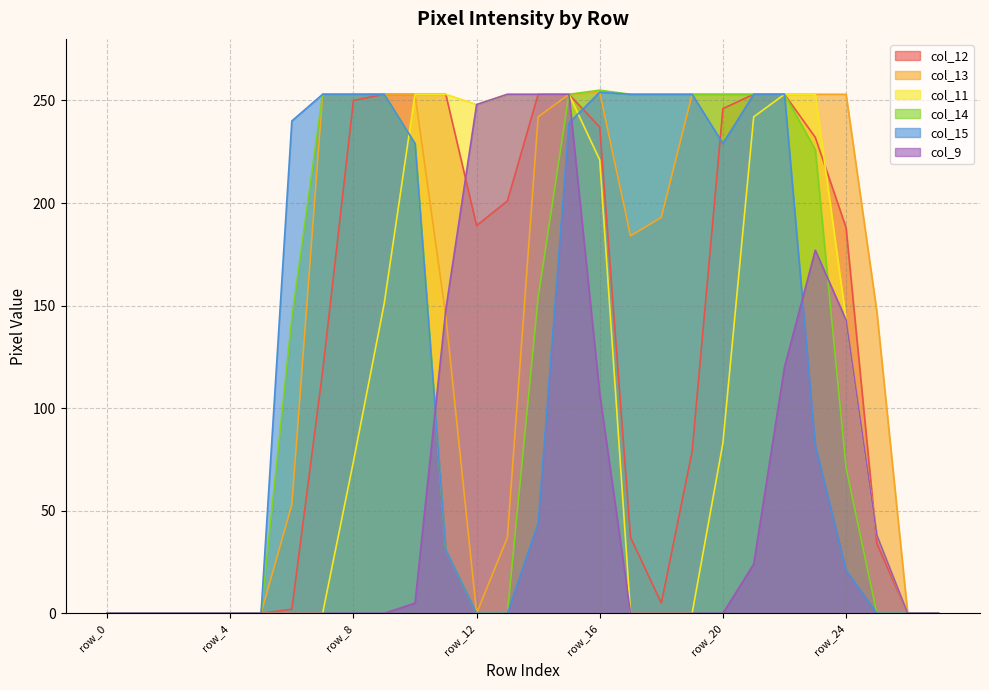

How many lines are shown in the chart?

6